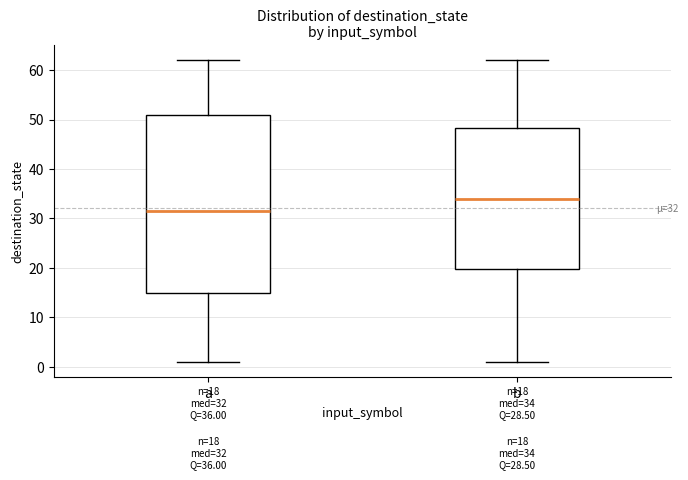

Which box is the tallest, from its lower edge to its upper edge?

a